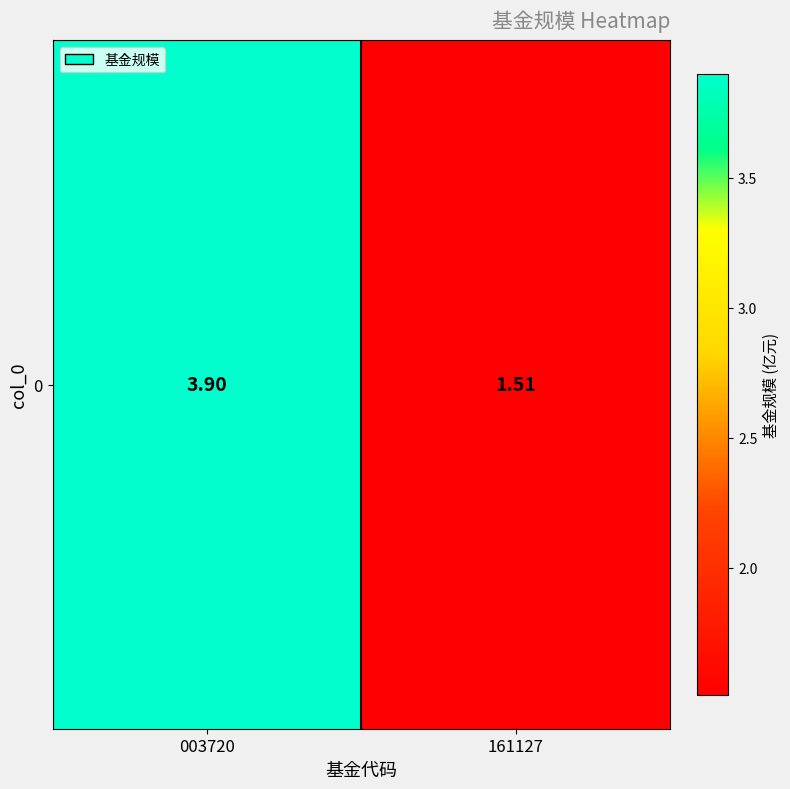

What is the ratio of the value at 161127 to the value at 003720?

0.4